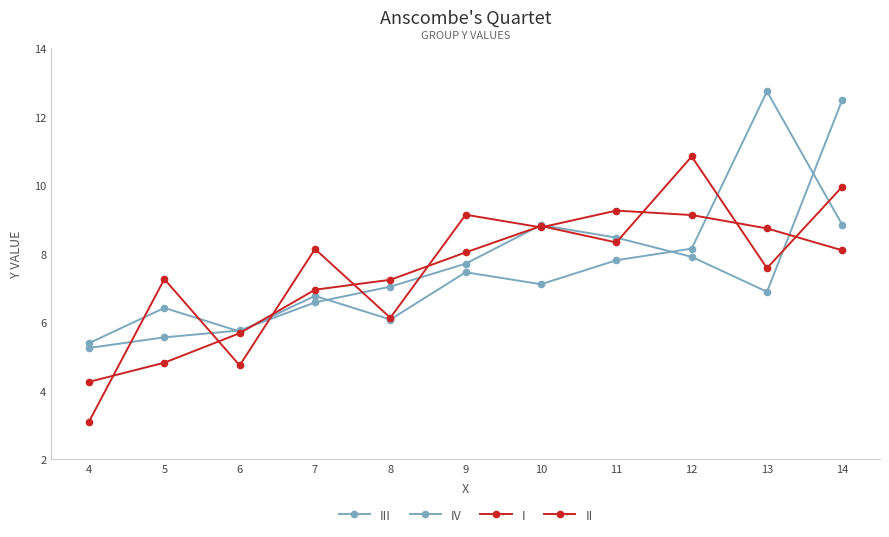

Count the number of data series in this chart.

4